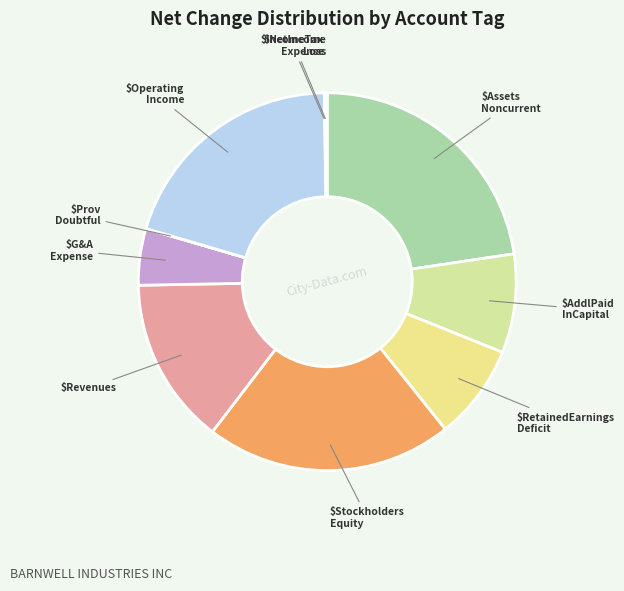

True or false: $Stockholders Equity accounts for 34% of the total.

False